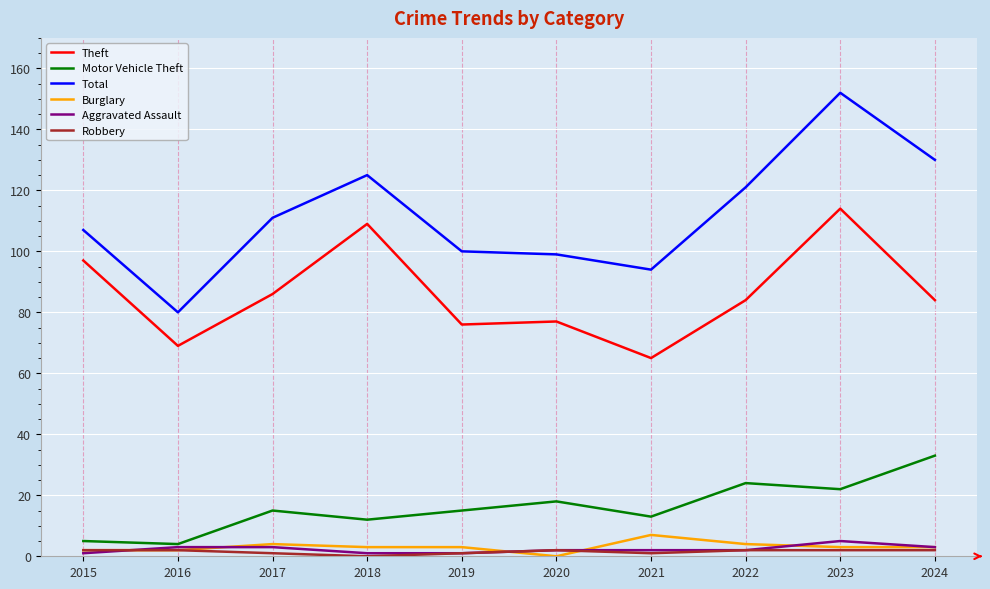

Which series has the widest spread of values?

Total